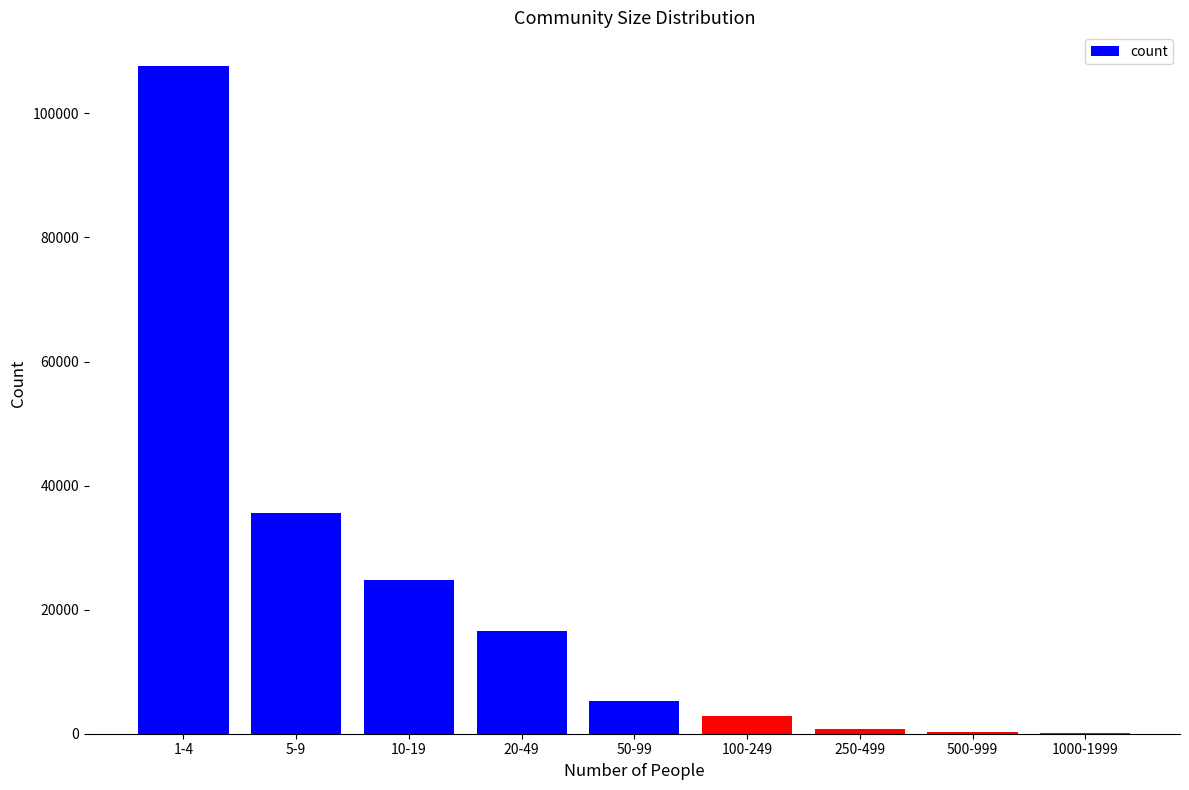

Where is the data nearest to the value 53916?

5-9